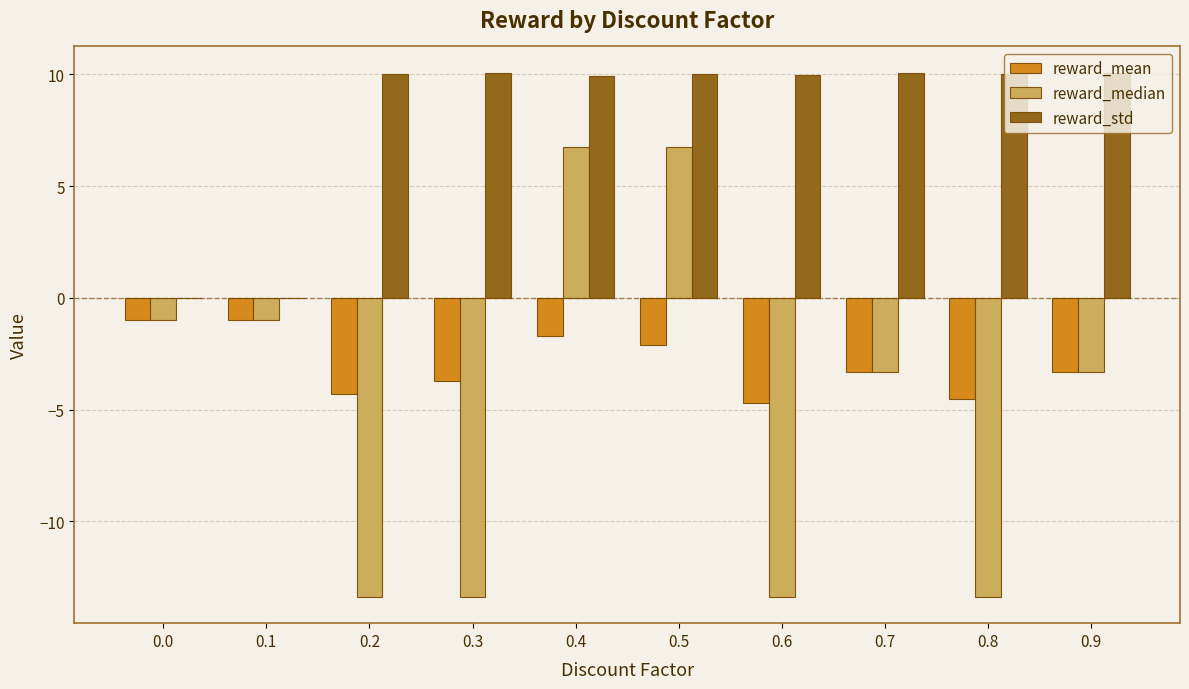

Is the value of reward_std at 0.5 greater than the value of reward_median at 0.8?

Yes